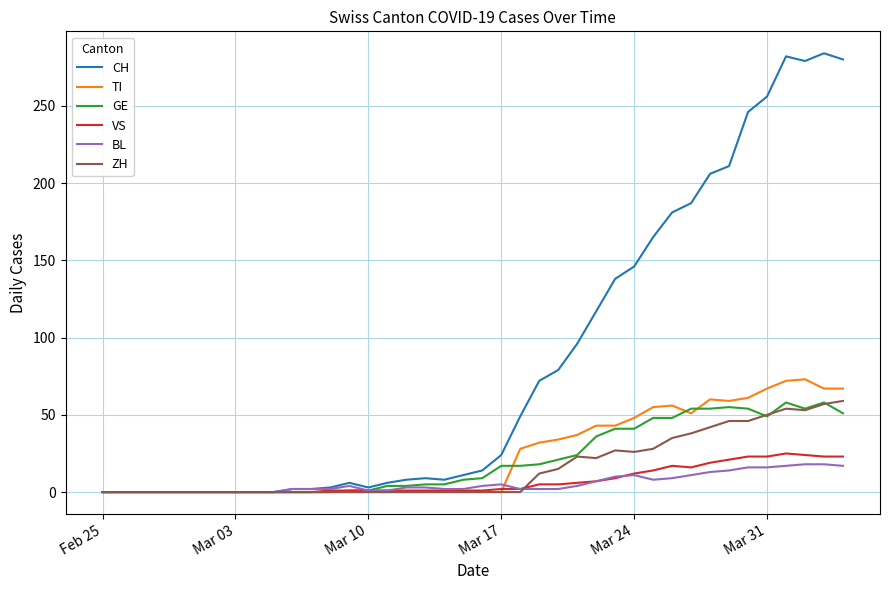

Which series has the largest total across all categories?

CH